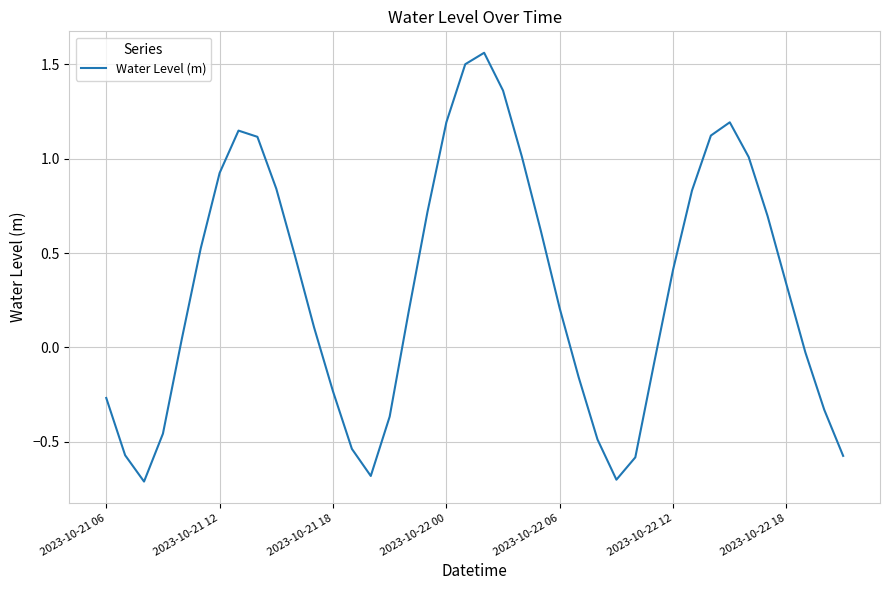

What is the smallest value displayed?

-0.7